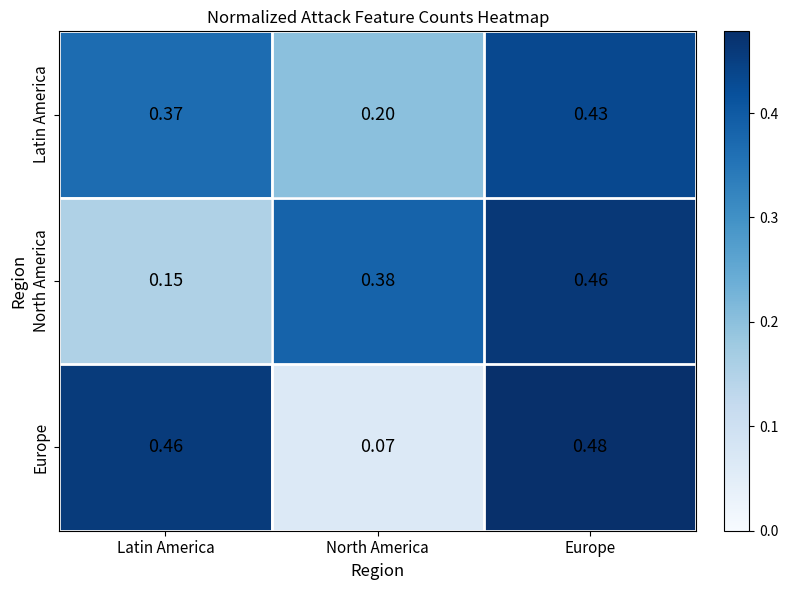

At which label does Latin America reach its minimum?

North America